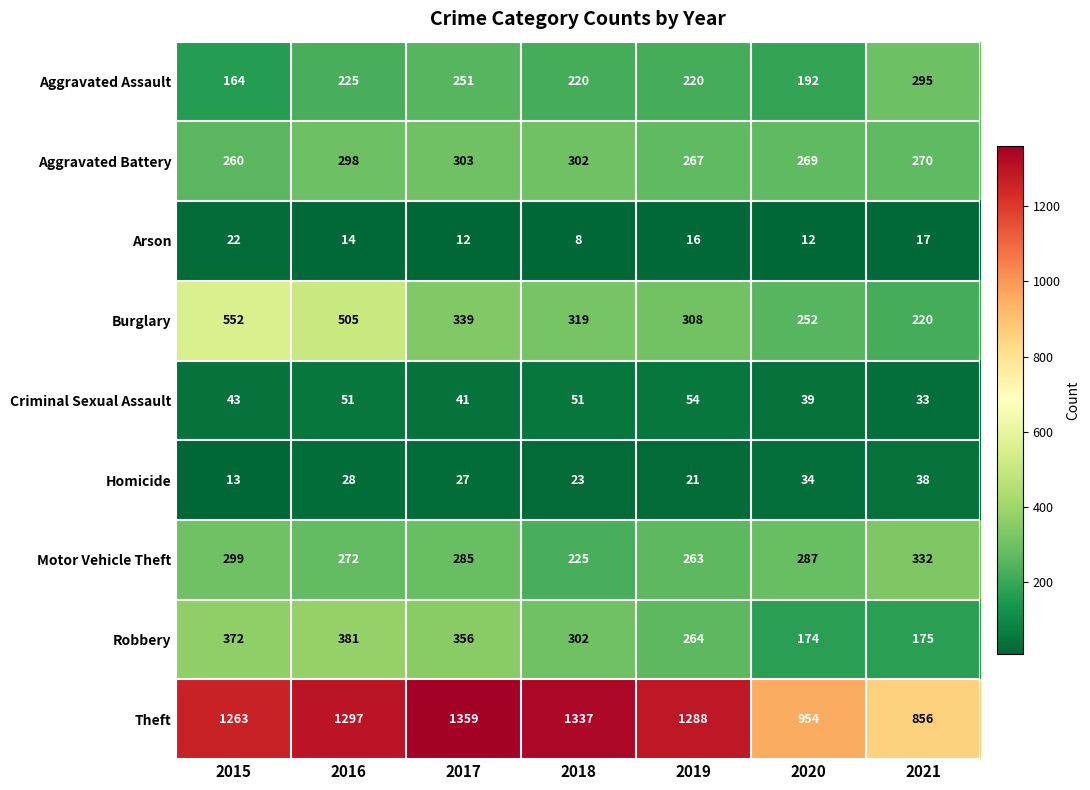

Which label corresponds to the largest value in the chart?

2017